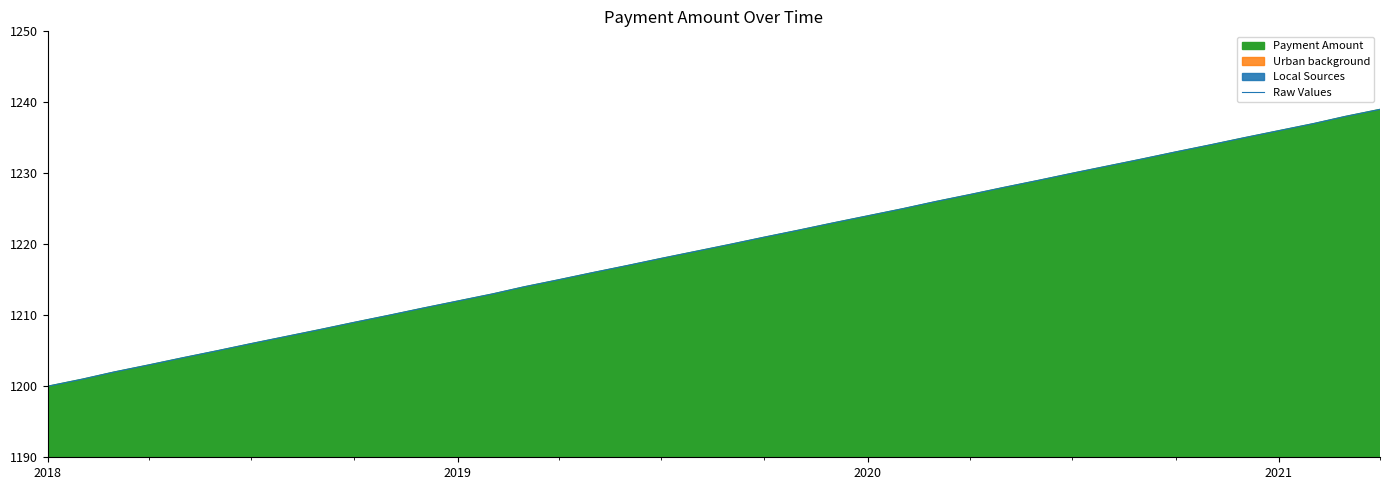

True or false: the data shows 540 at 11.

False